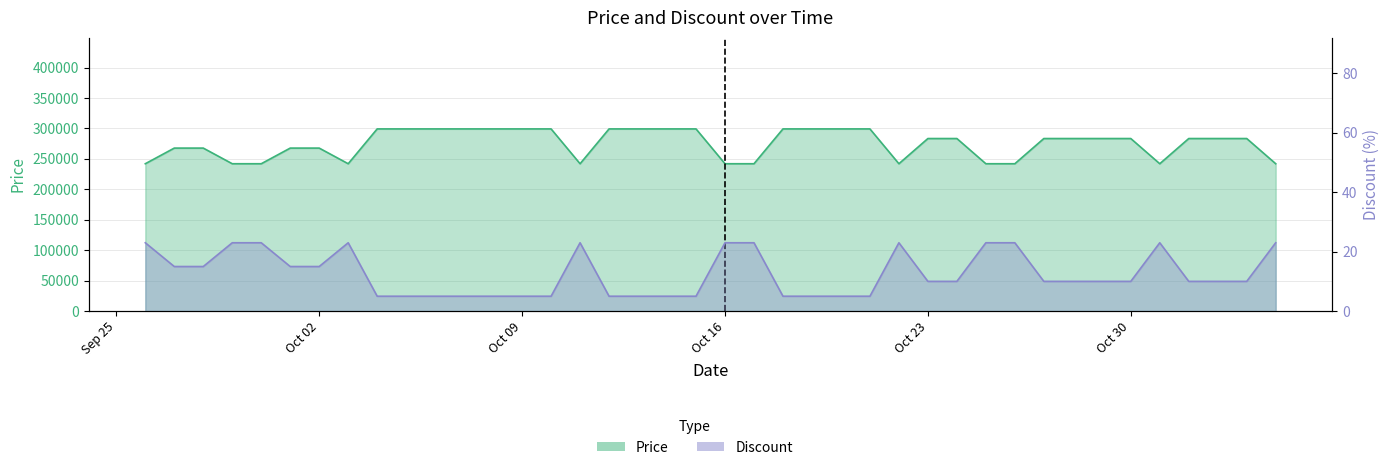

What is the label of the 34th point from the left?

2023-10-29